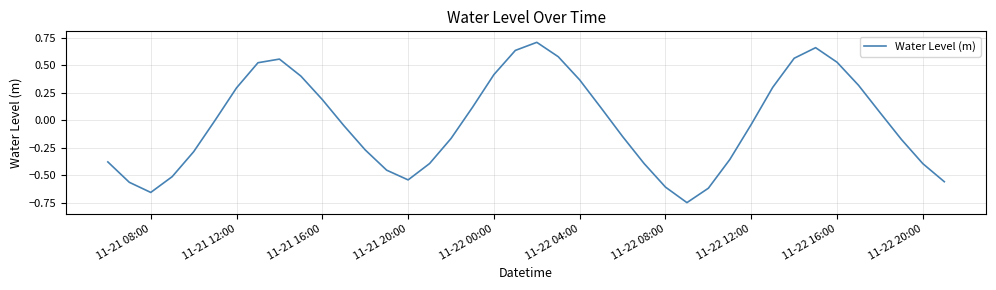

What is the difference between the maximum and minimum values?

1.5